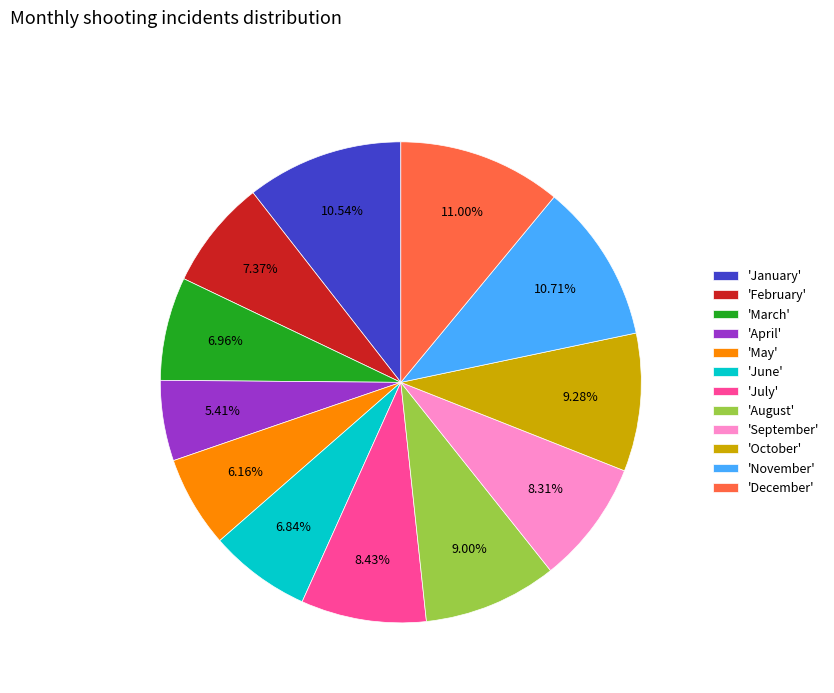

Which slice is the smallest?

'April'